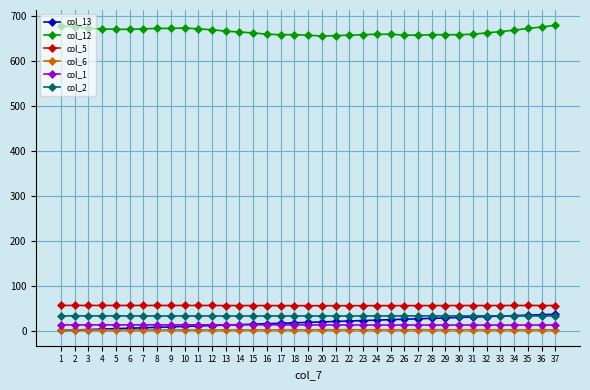

True or false: col_5 and col_6 intersect in this chart.

False